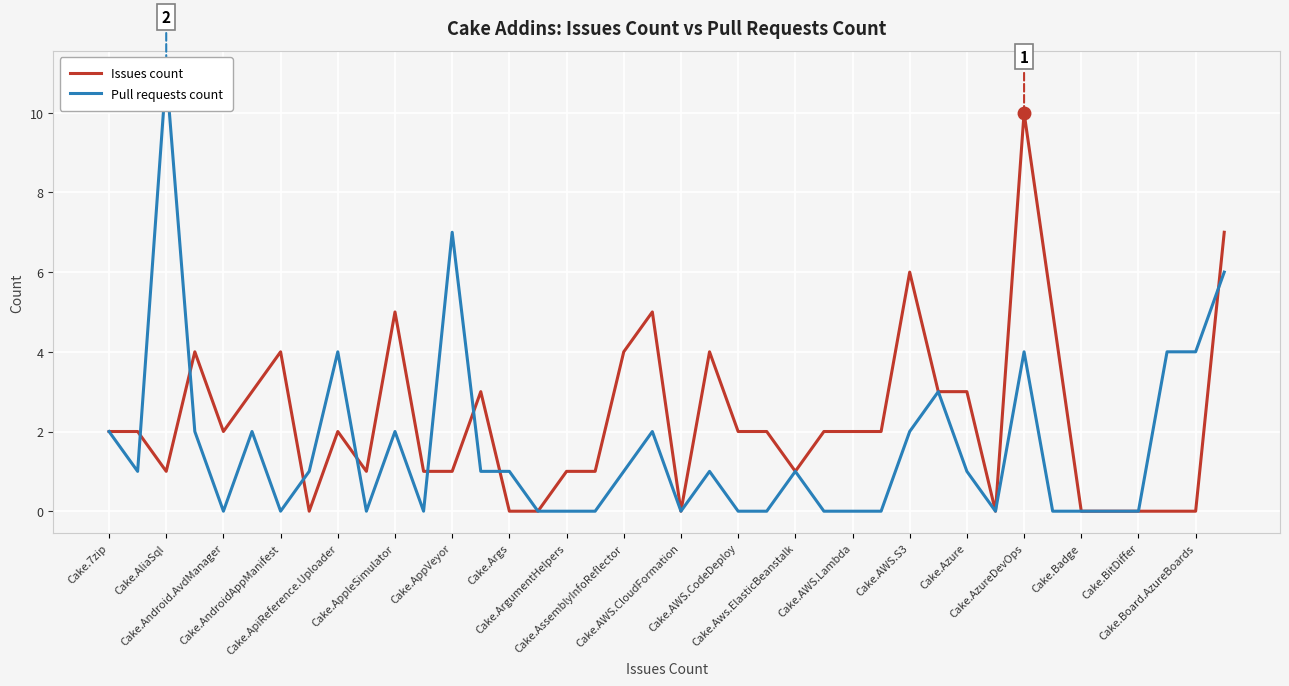

How many times do Issues count and Pull requests count cross each other?

8